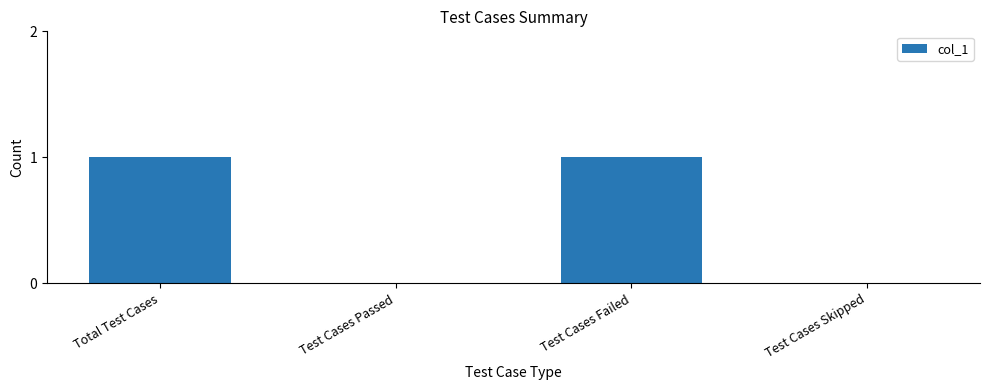

Reading left to right, what are all the values shown in this chart?

1	0	1	0